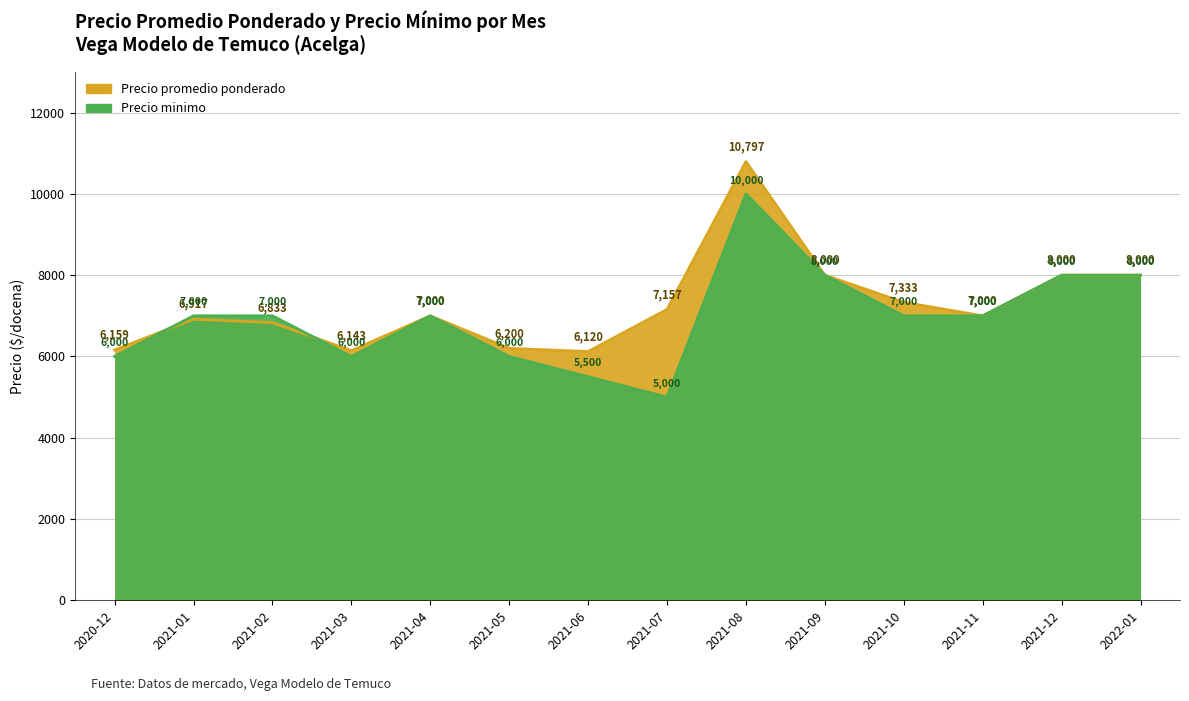

Reading left to right, list all the values displayed in this chart.

Precio promedio ponderado: 2020-12=6159	2021-01=6917	2021-02=6833	2021-03=6143	2021-04=7000	2021-05=6200	2021-06=6120	2021-07=7157	2021-08=10797	2021-09=8000	2021-10=7333	2021-11=7000	2021-12=8000	2022-01=8000
Precio minimo: 2020-12=6000	2021-01=7000	2021-02=7000	2021-03=6000	2021-04=7000	2021-05=6000	2021-06=5500	2021-07=5000	2021-08=10000	2021-09=8000	2021-10=7000	2021-11=7000	2021-12=8000	2022-01=8000